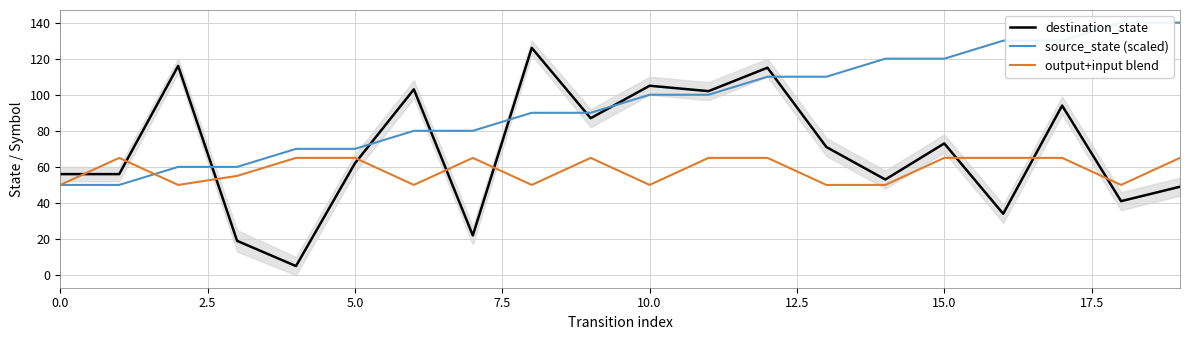

At 14, list the series in order from smallest to largest.

output+input blend, destination_state, source_state (scaled)